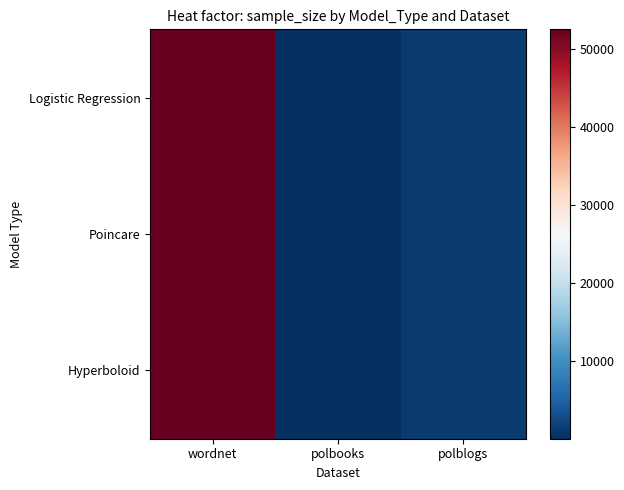

What is the smallest value displayed?

105